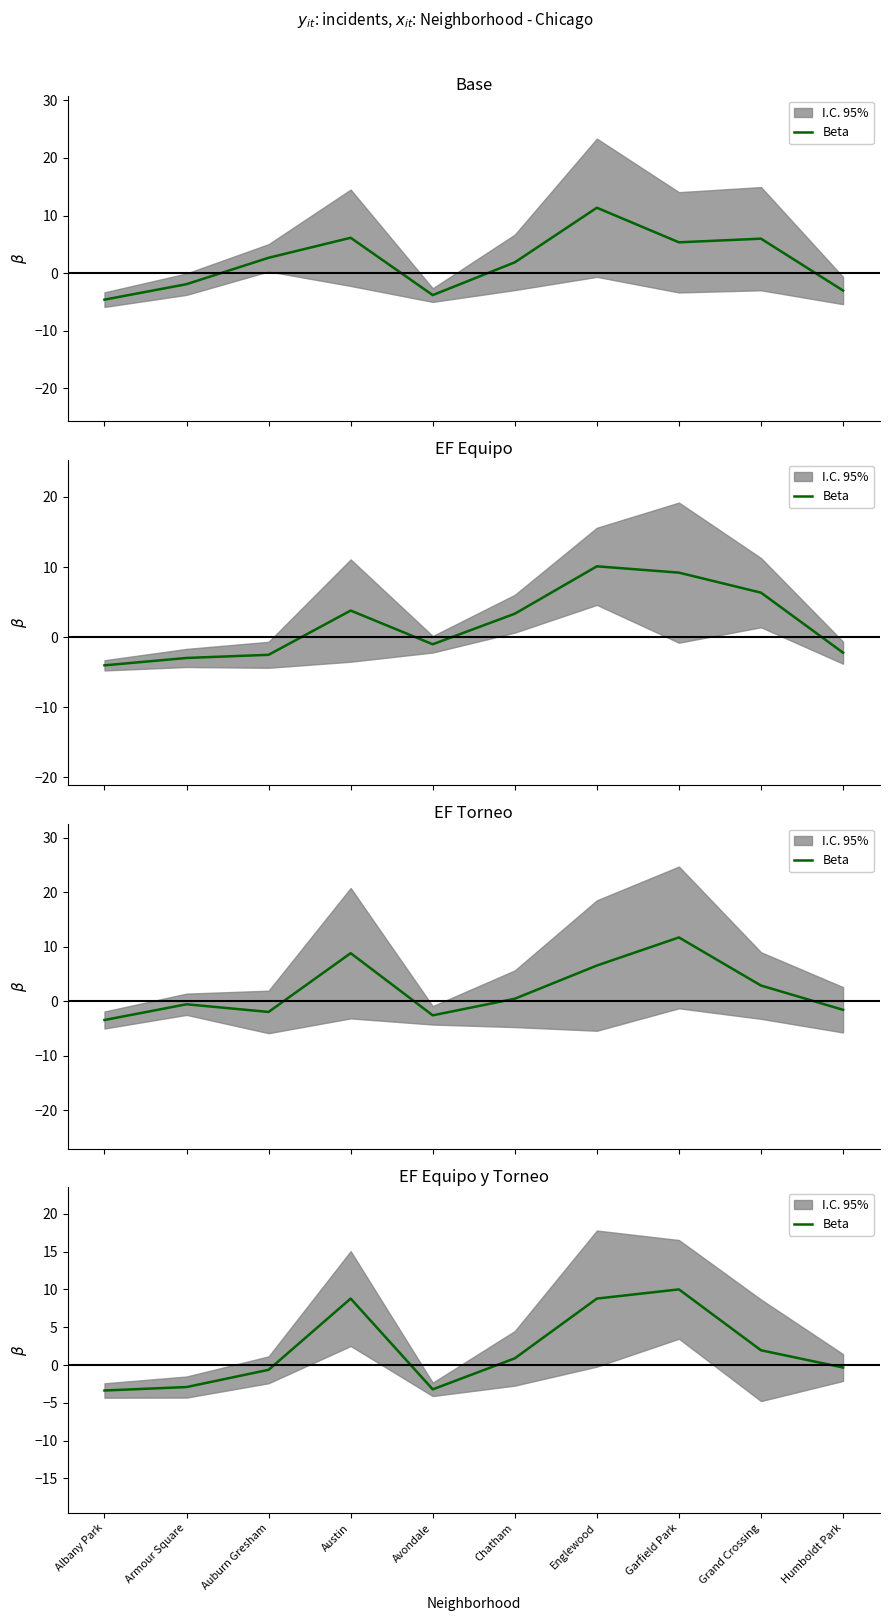

How many values exceed 0?

5